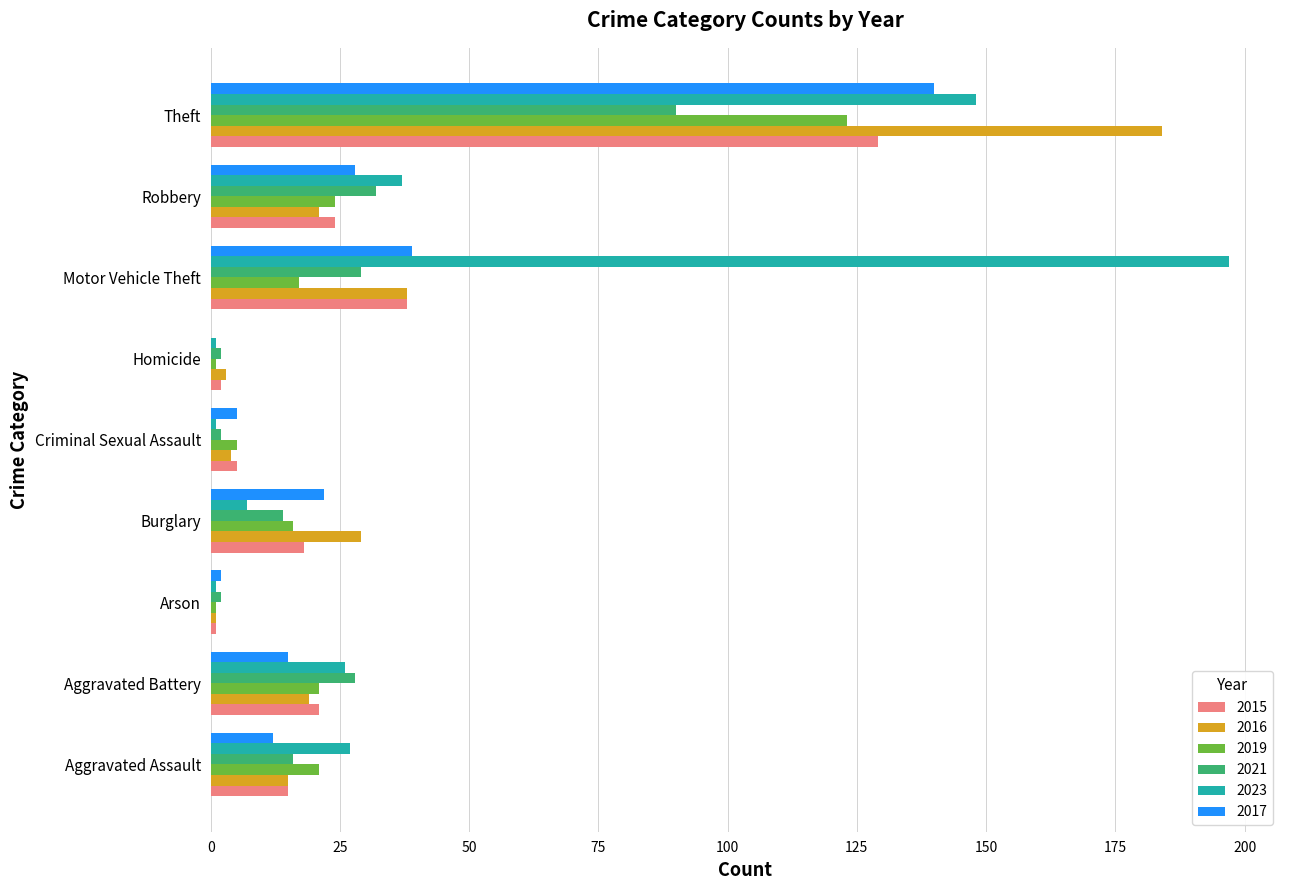

What are all the series names shown in the legend?

2015, 2016, 2019, 2021, 2023, 2017